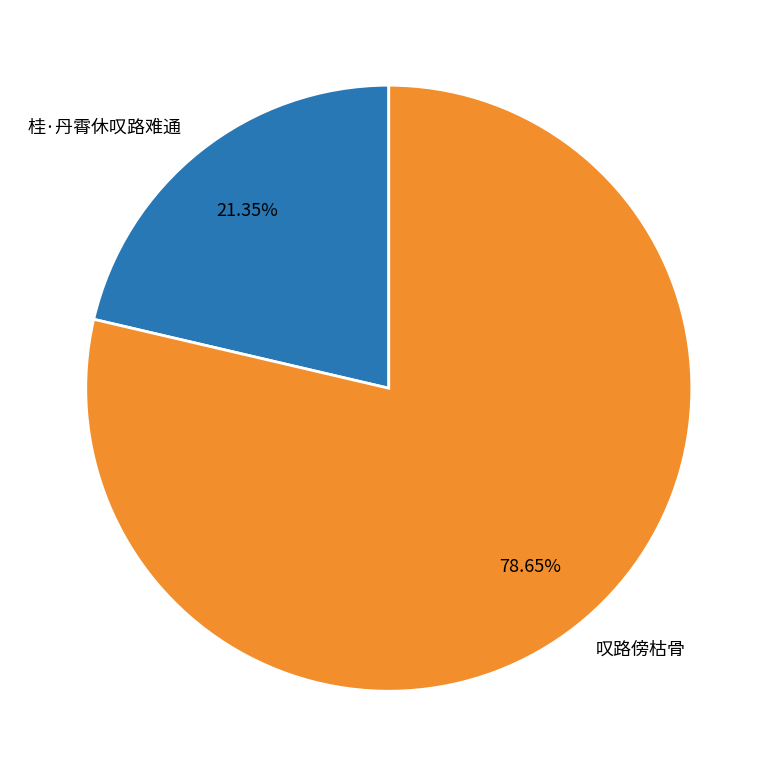

What is the majority slice?

叹路傍枯骨